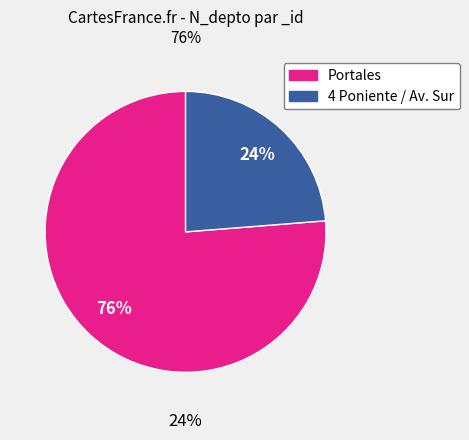

Is 264709089 the majority of the pie?

No